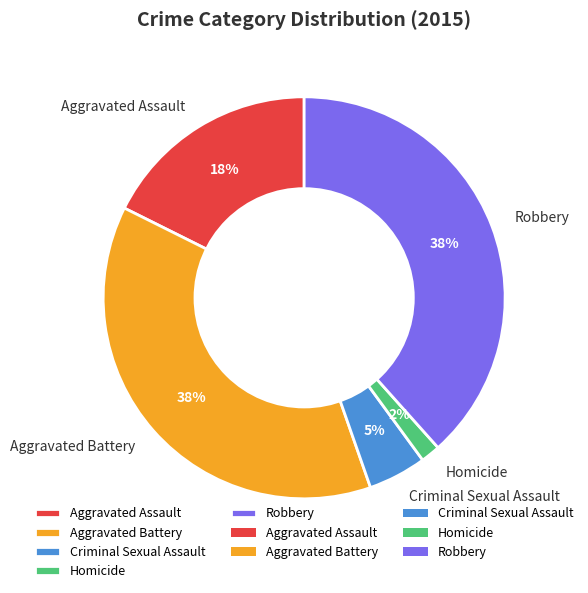

To the nearest percent, what is the difference between the Aggravated Assault and Aggravated Battery slice percentages?

20%